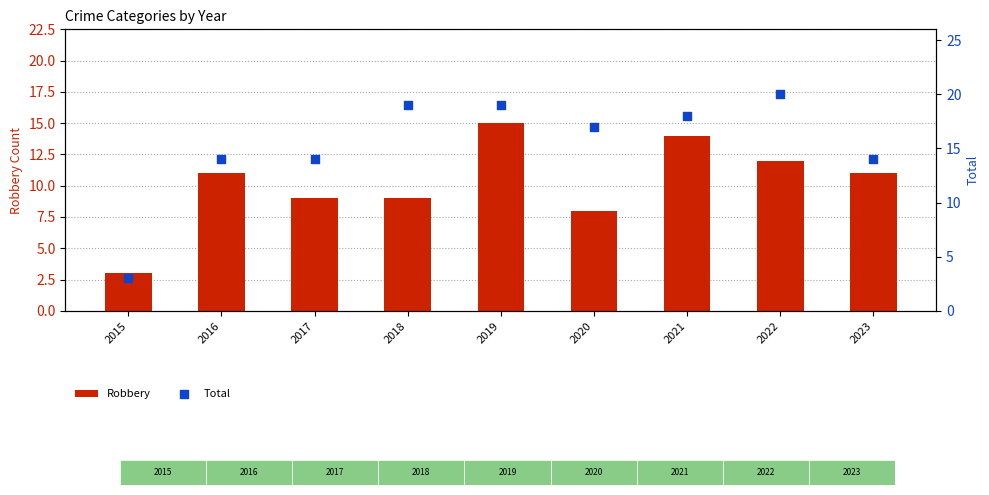

At which category is the sum across all series the highest?

2019